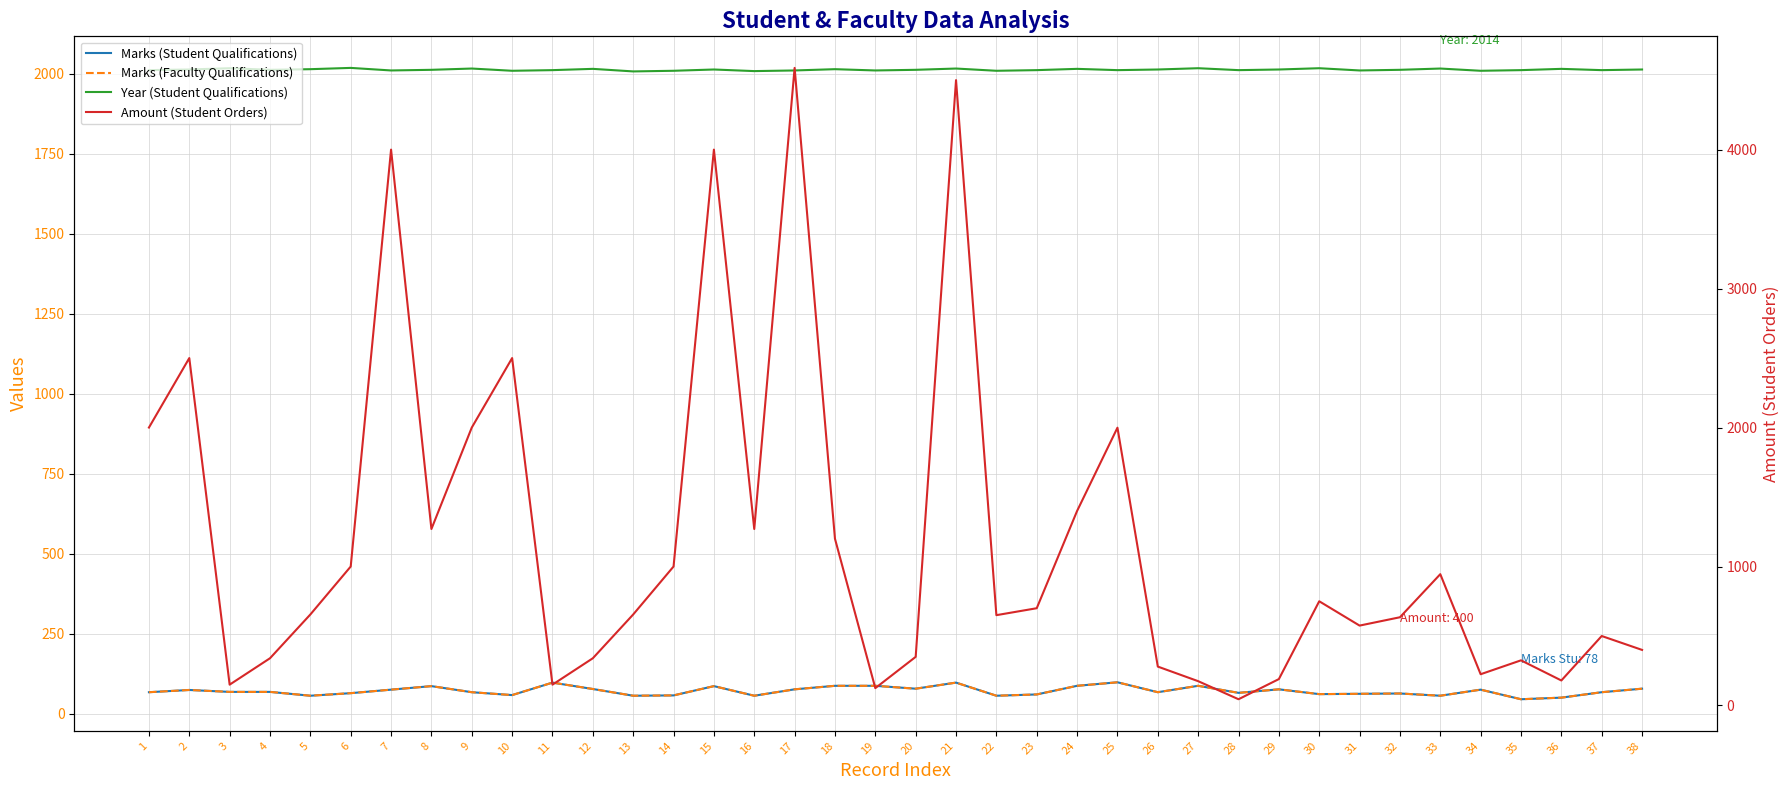

What is the difference between the maximum and second lowest values in the Year (Student Qualifications) series?

10